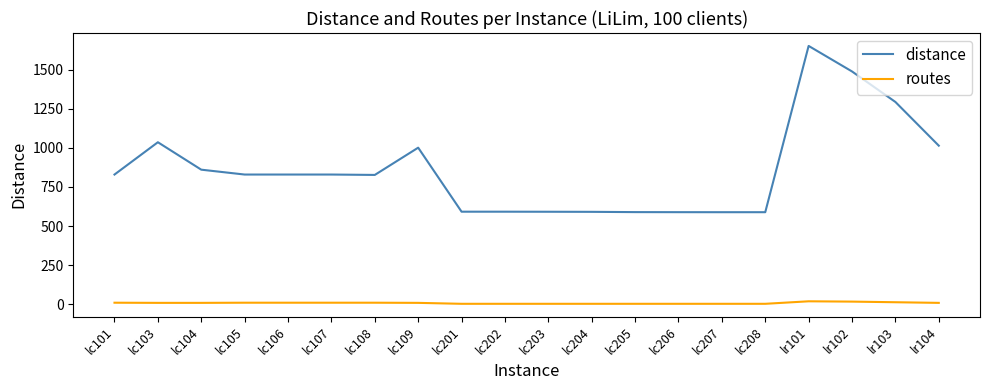

True or false: routes and distance cross at least once.

False